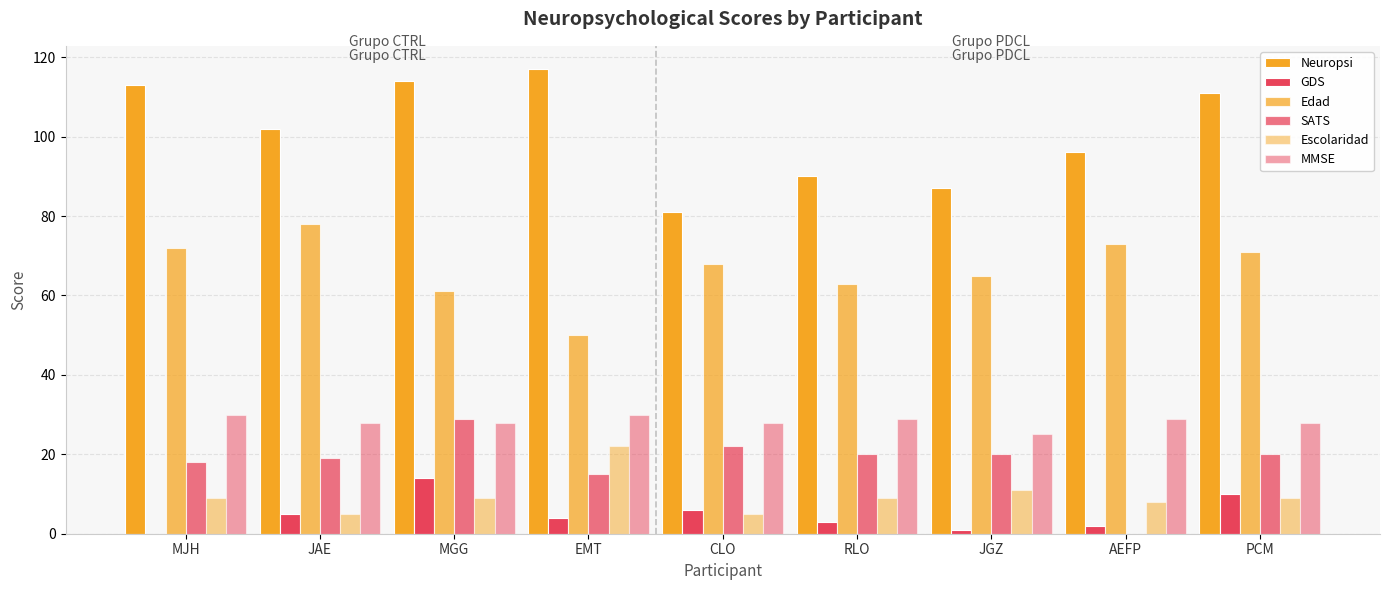

Is it true that SATS equals 15 at EMT?

True